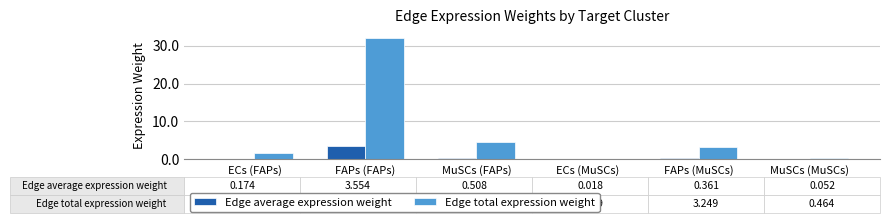

What is the greatest value displayed?

32.0